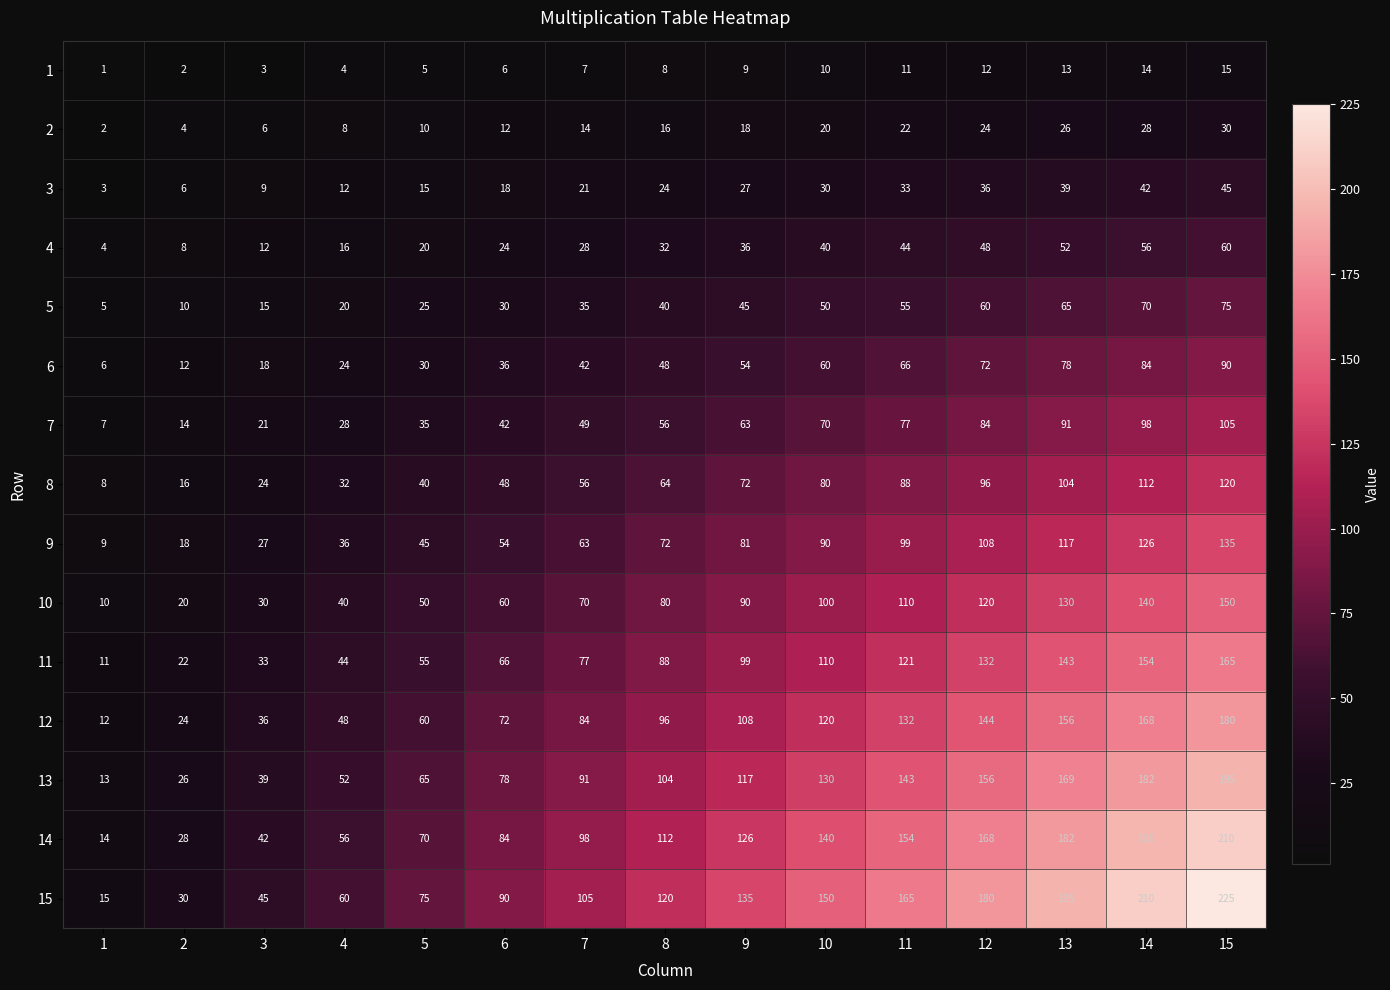

What is the difference between the 15 values at 2 and 9?

105